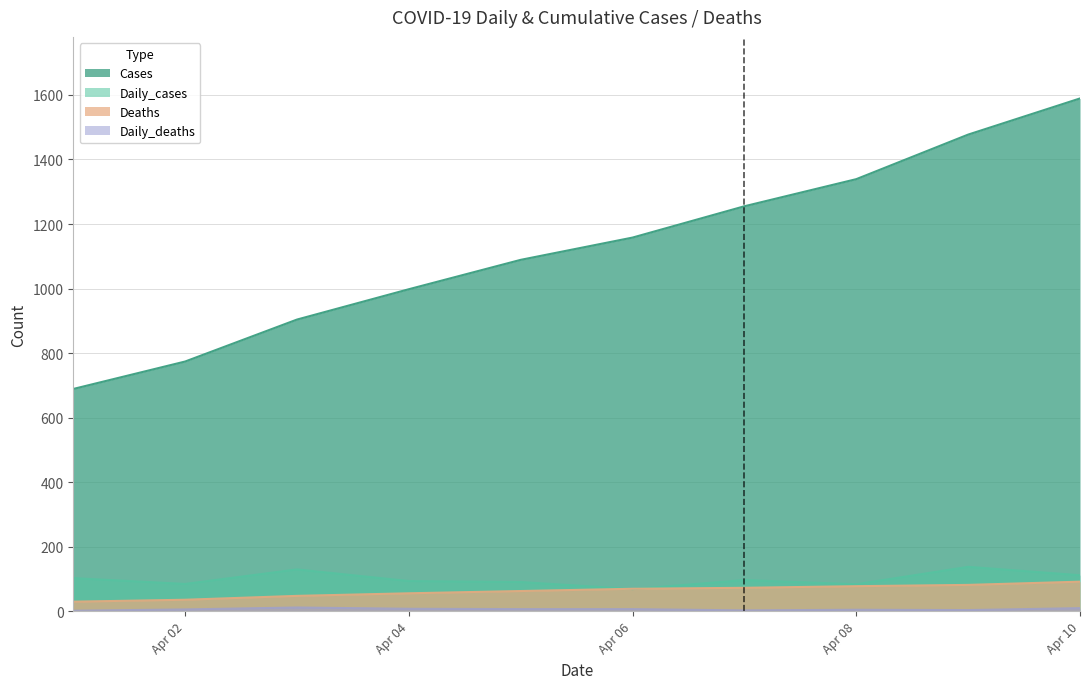

What is the sum of all Deaths values?

628